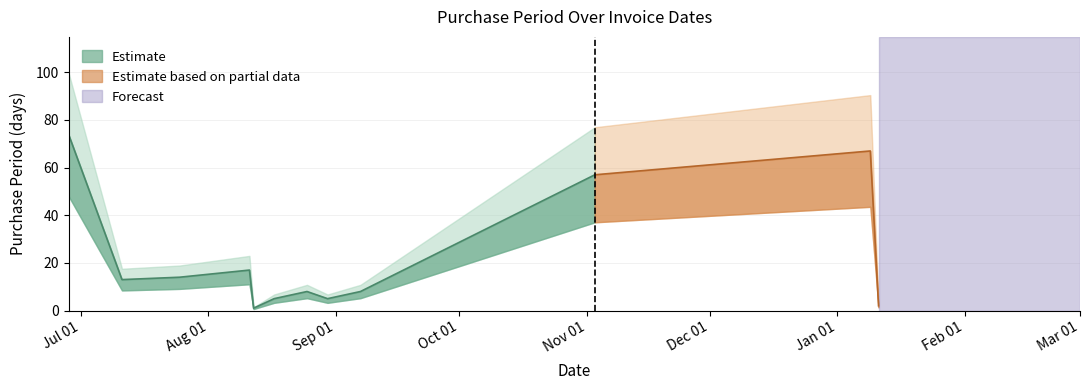

Rank the categories by value from lowest to highest.

2016-08-12, 2017-01-11, 2016-08-17, 2016-08-30, 2016-08-25, 2016-09-07, 2016-07-11, 2016-07-25, 2016-08-11, 2016-11-03, 2017-01-09, 2016-06-28